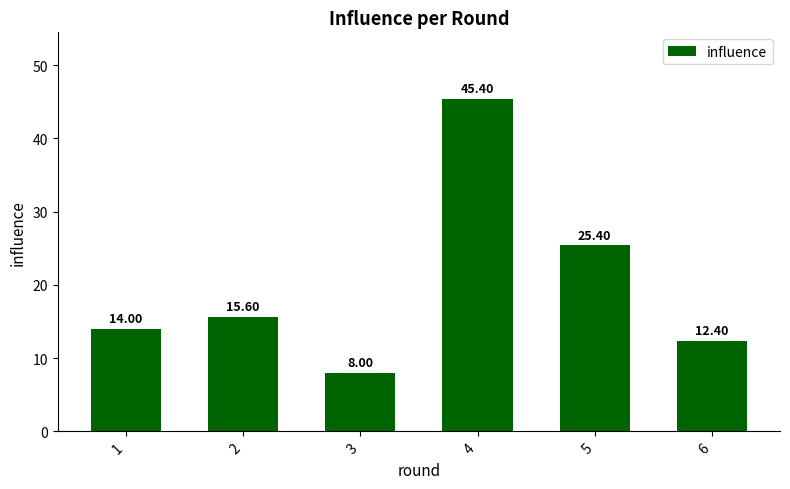

What is the ratio of the value at 3 to the value at 2?

0.5